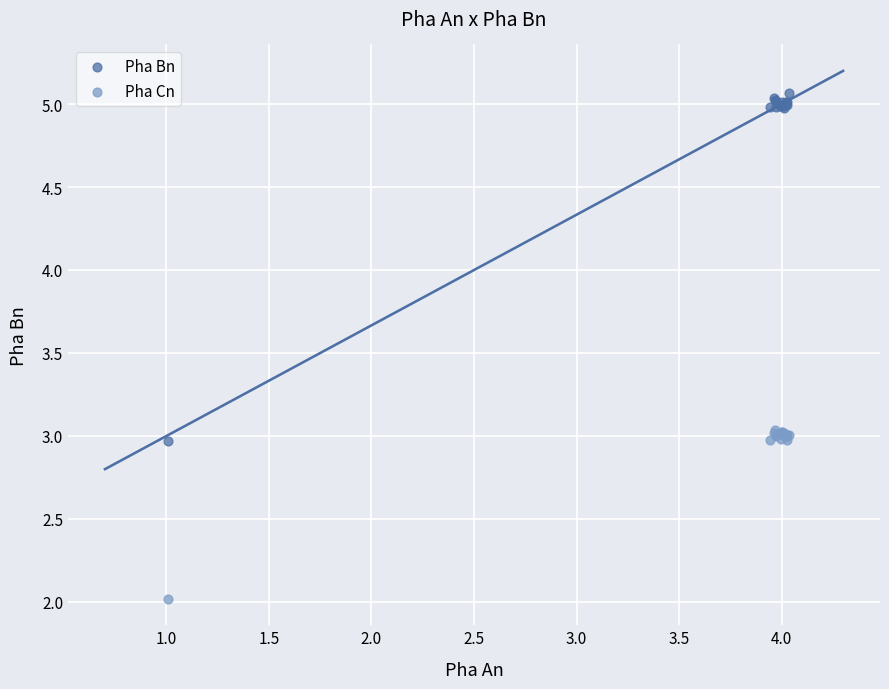

Which series contains the highest Y value?

Pha Bn